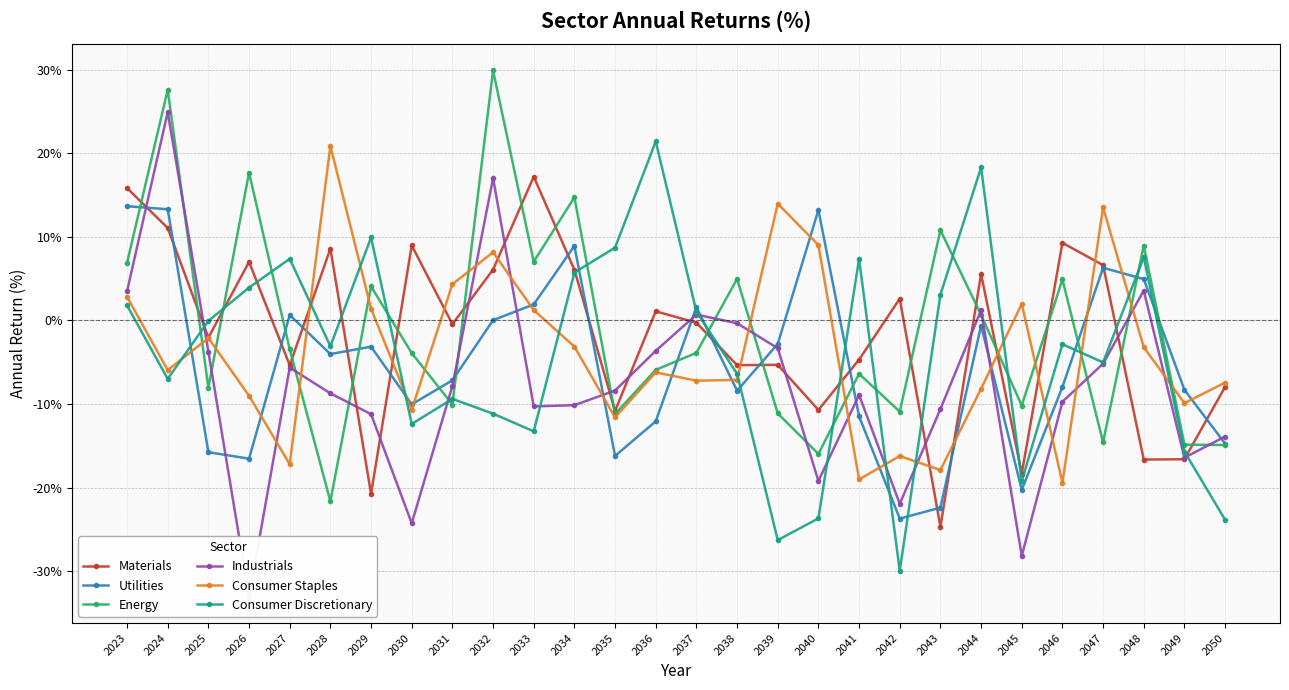

Which category has the highest value in the Utilities series?

2023